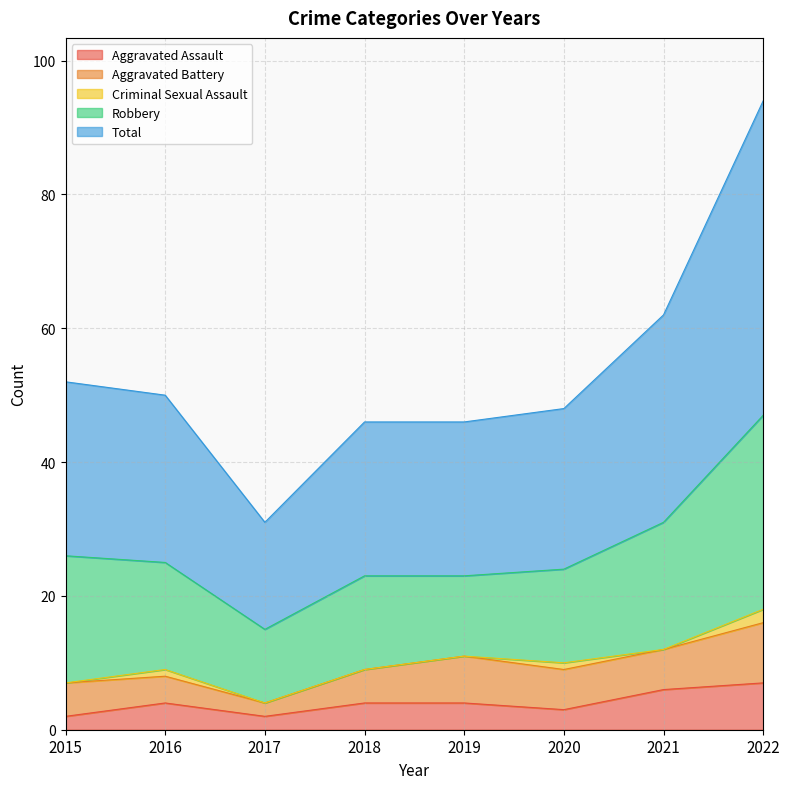

What is the sum of all Aggravated Assault values?

32